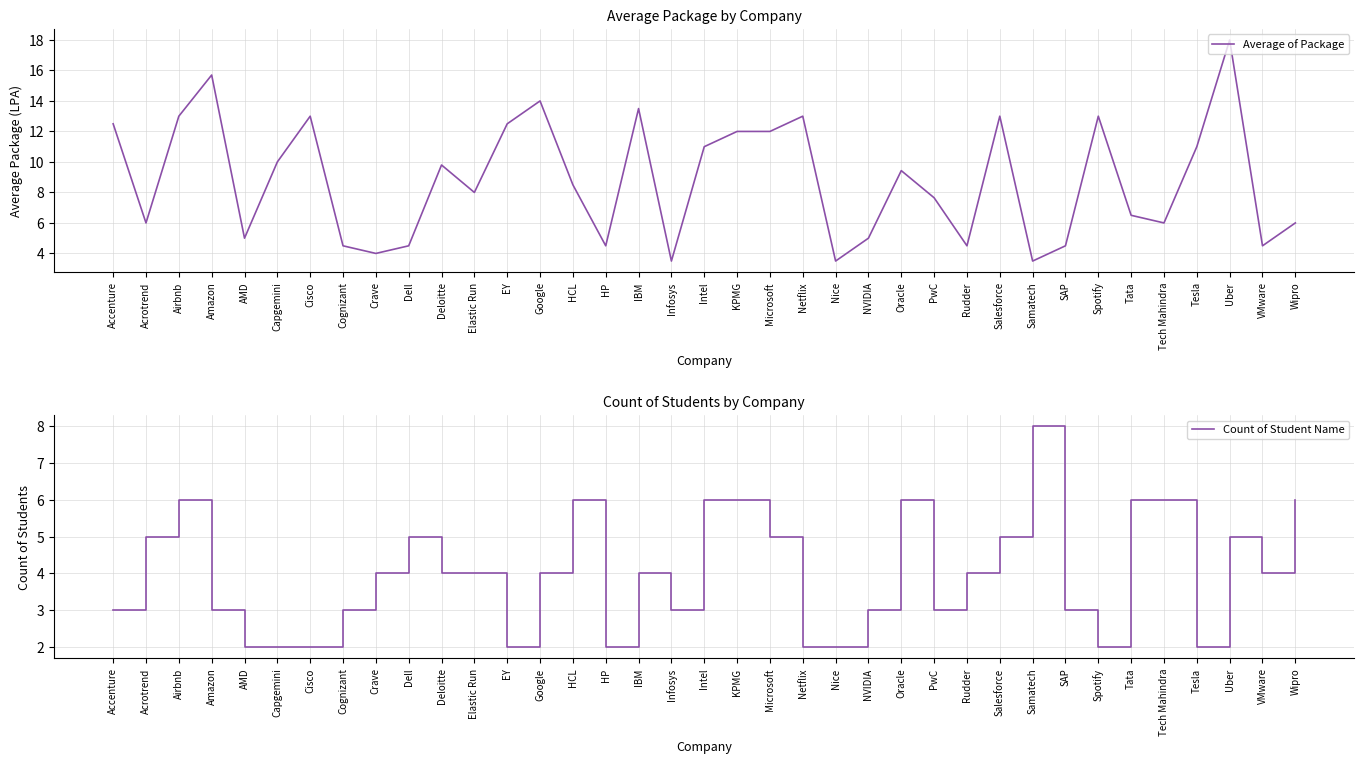

At Samatech, list the series in order from largest to smallest.

Count of Student Name, Average of Package